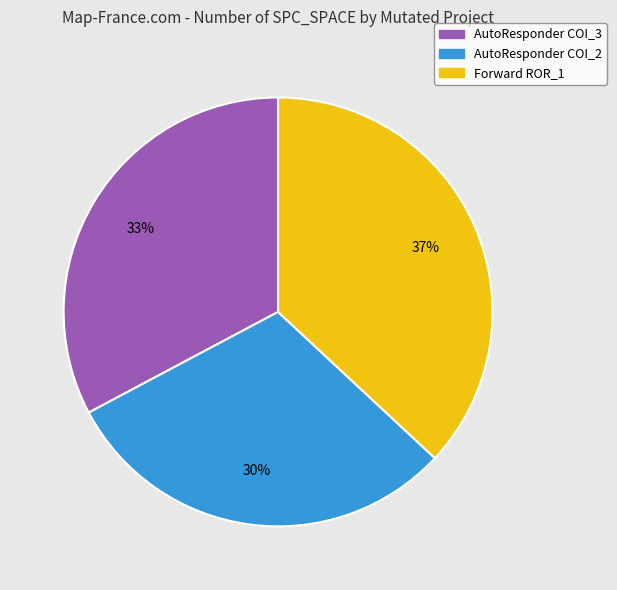

Does any single category account for the majority?

No